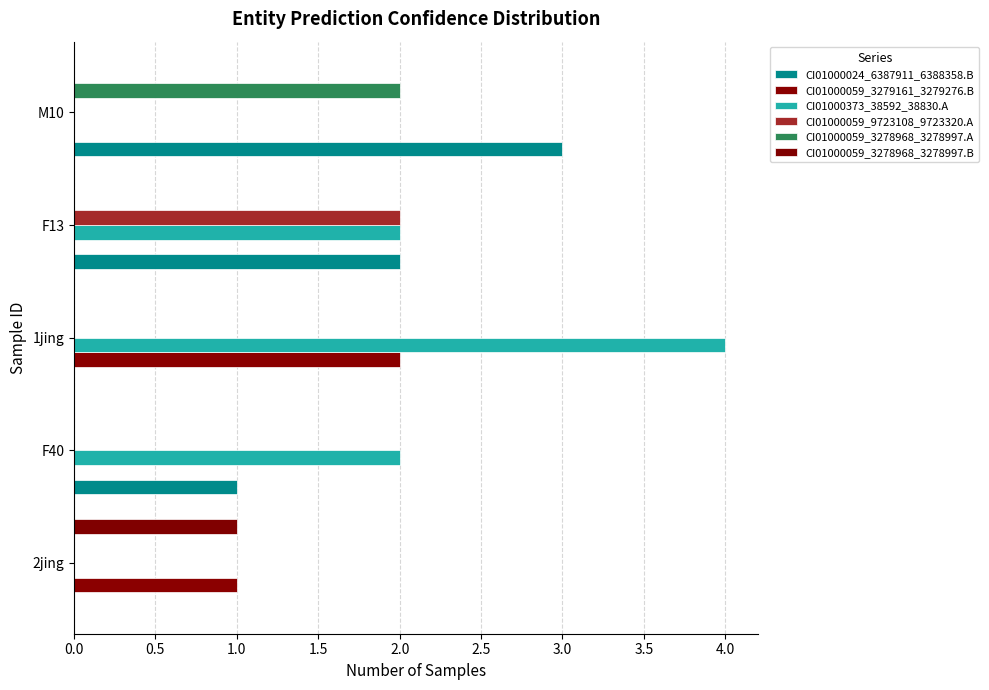

Count the number of data series in this chart.

6